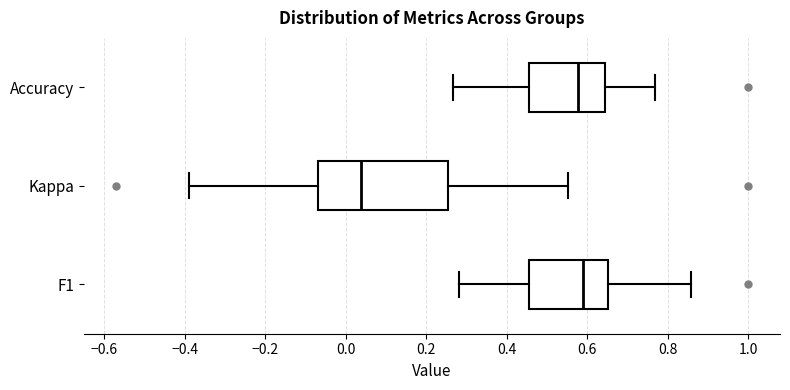

Comparing the boxes themselves (not the whiskers), which one is the widest?

Kappa